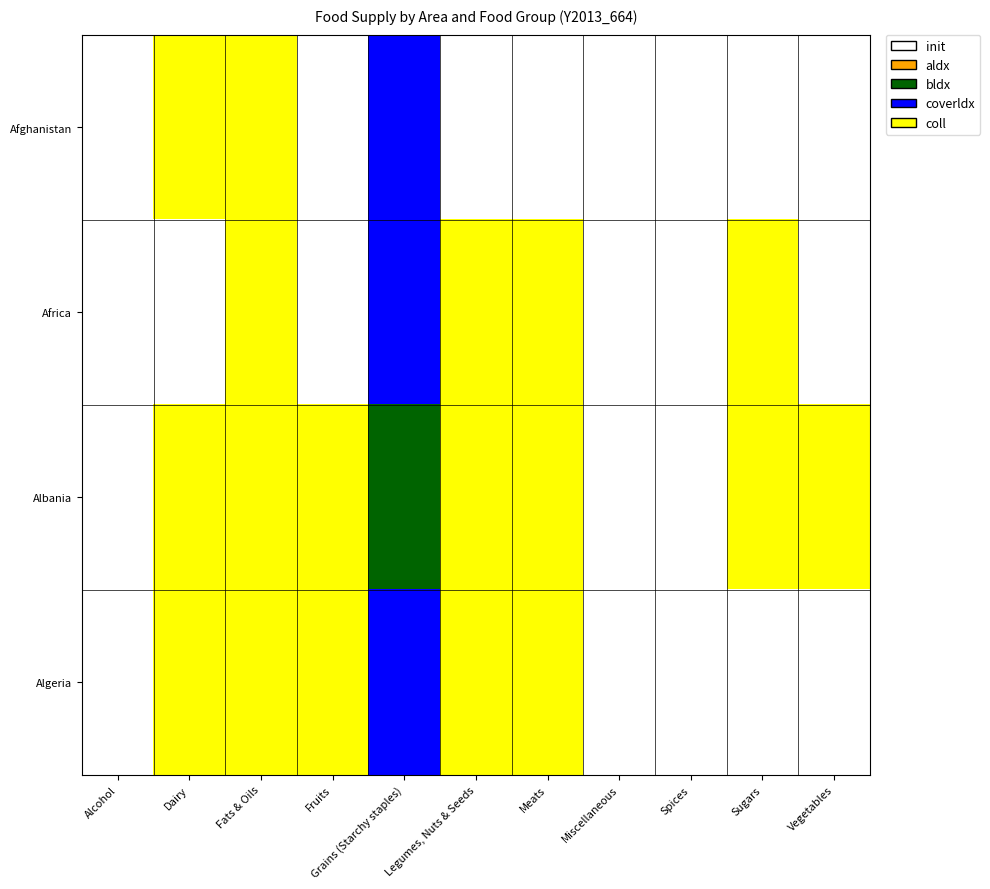

At how many categories does at least one series exceed 3?

7